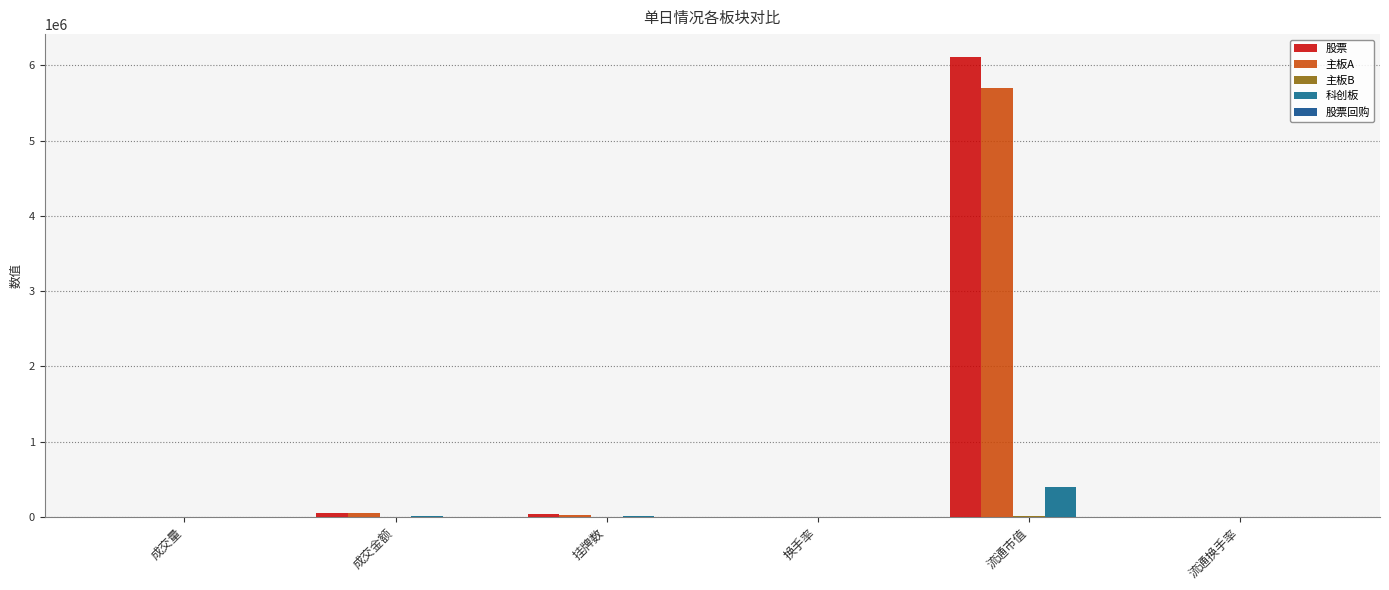

What is the spread (max minus min) of values at 换手率?

16.9